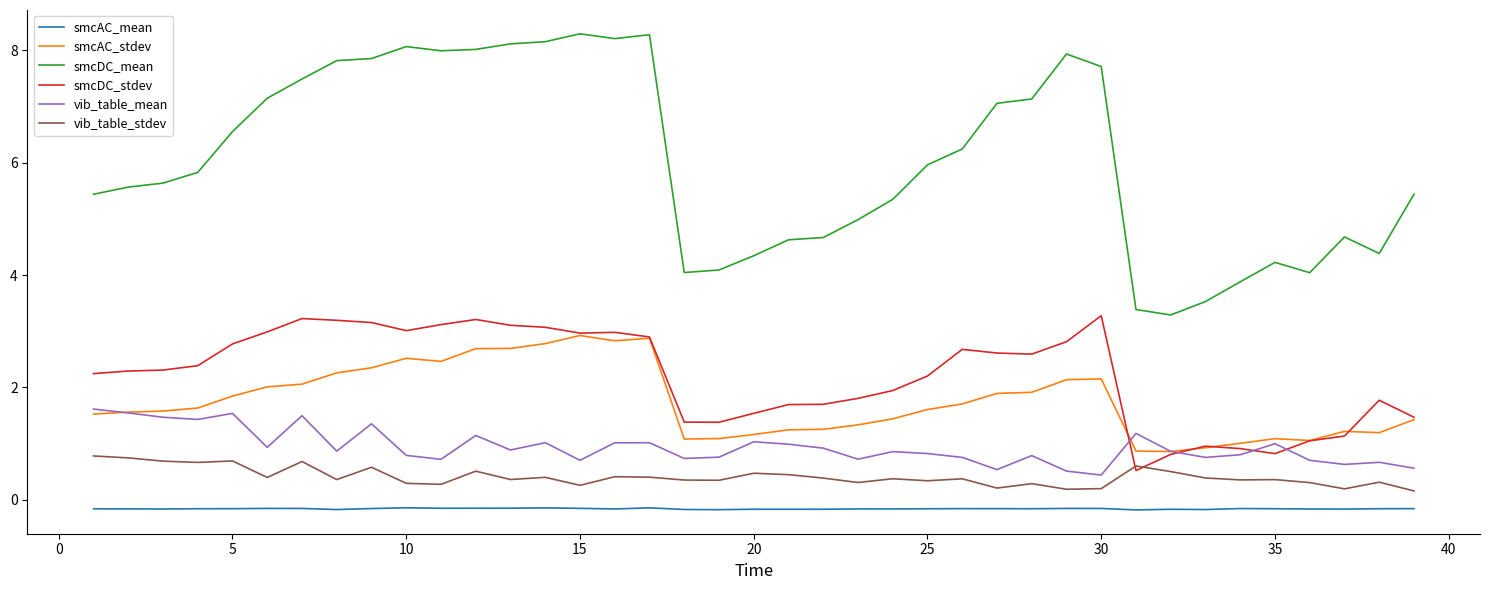

Does the chart have visible grid lines?

No